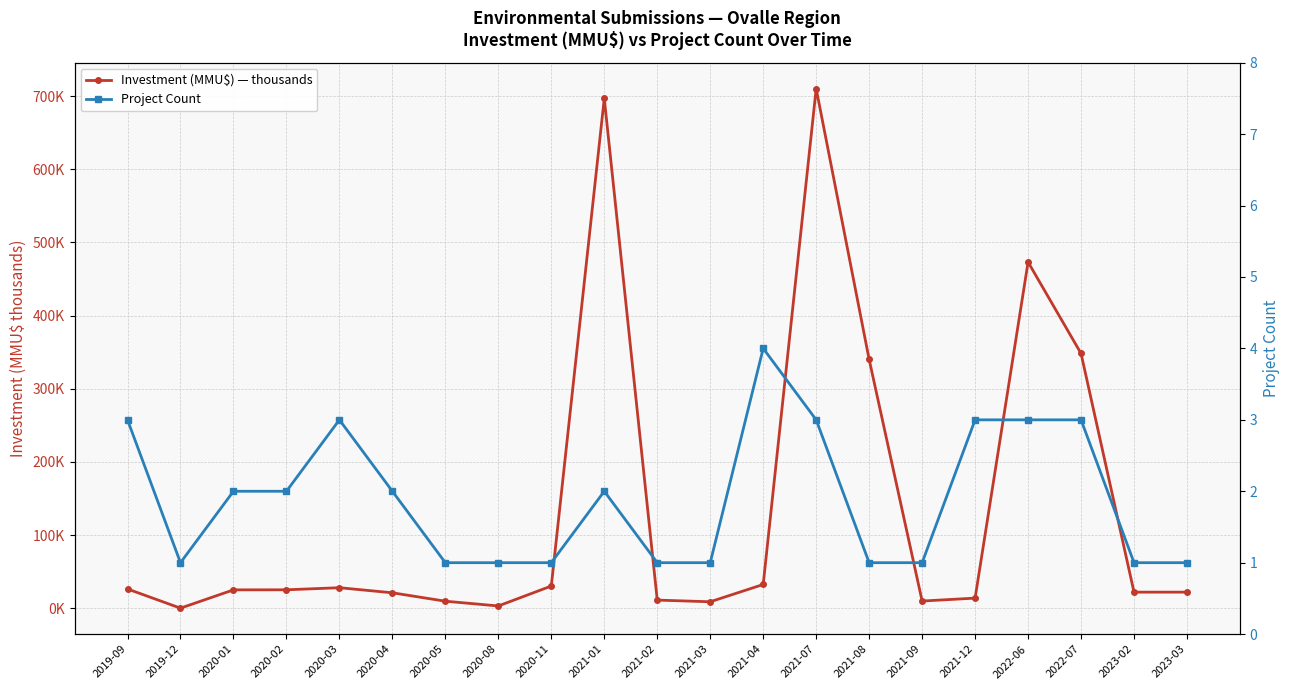

At which category does Project Count reach its first local valley?

2019-12